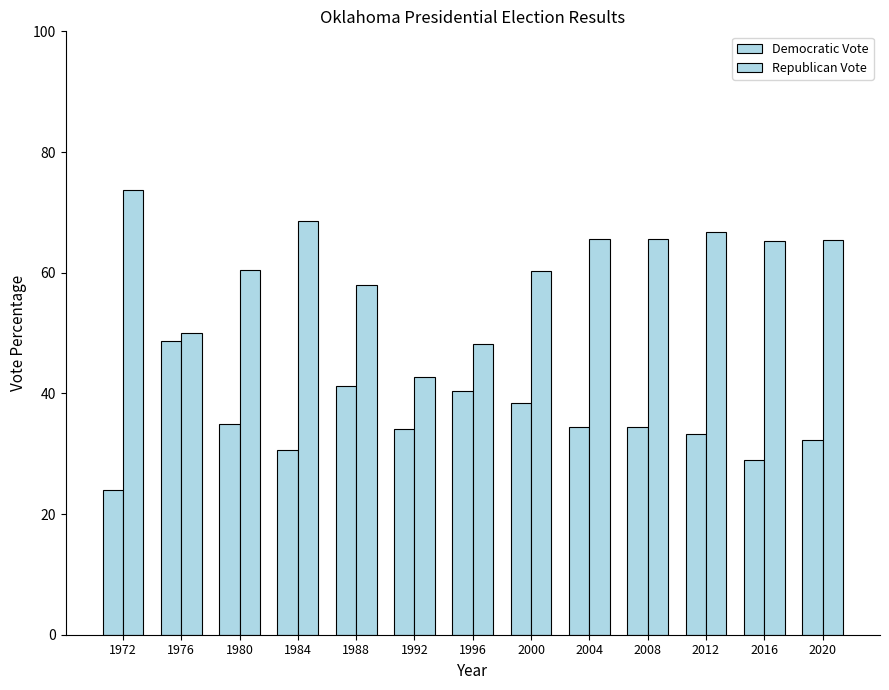

At how many categories does at least one series exceed 33?

13